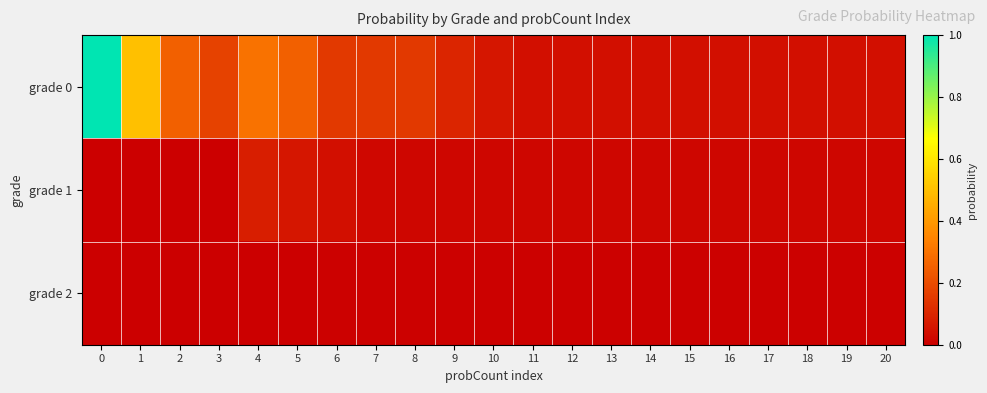

Count the number of categories in the chart.

21